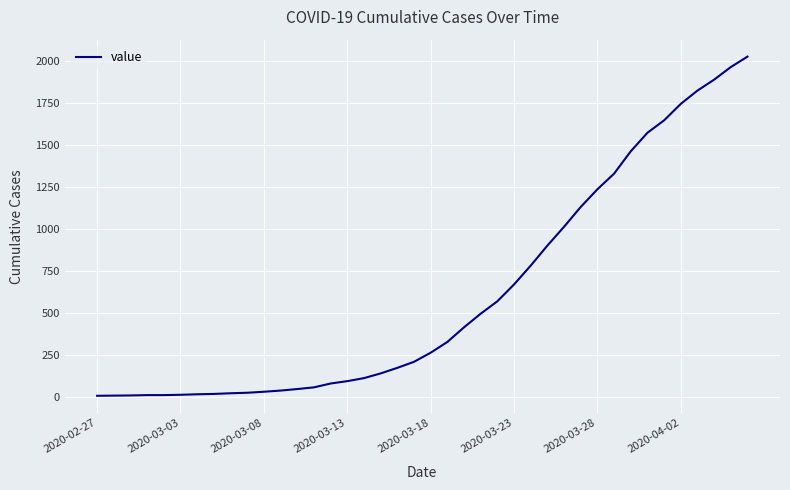

What is the maximum value shown in the chart?

2024